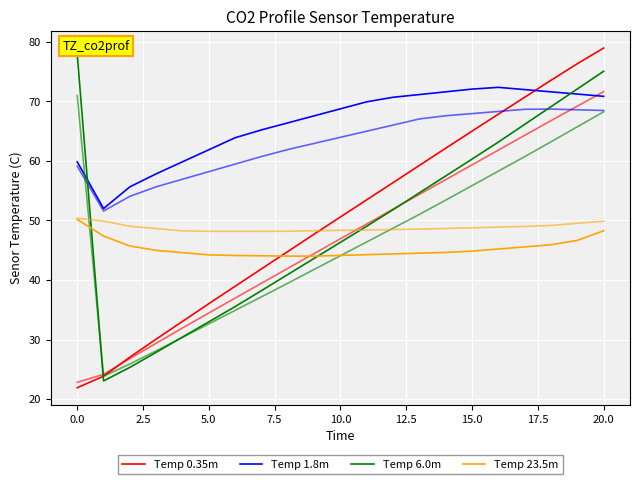

What is the label of the 6th point from the right?

15